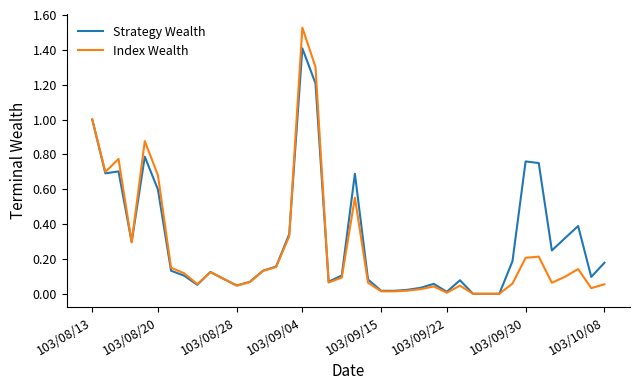

Which series has the largest range (max minus min)?

Index Wealth